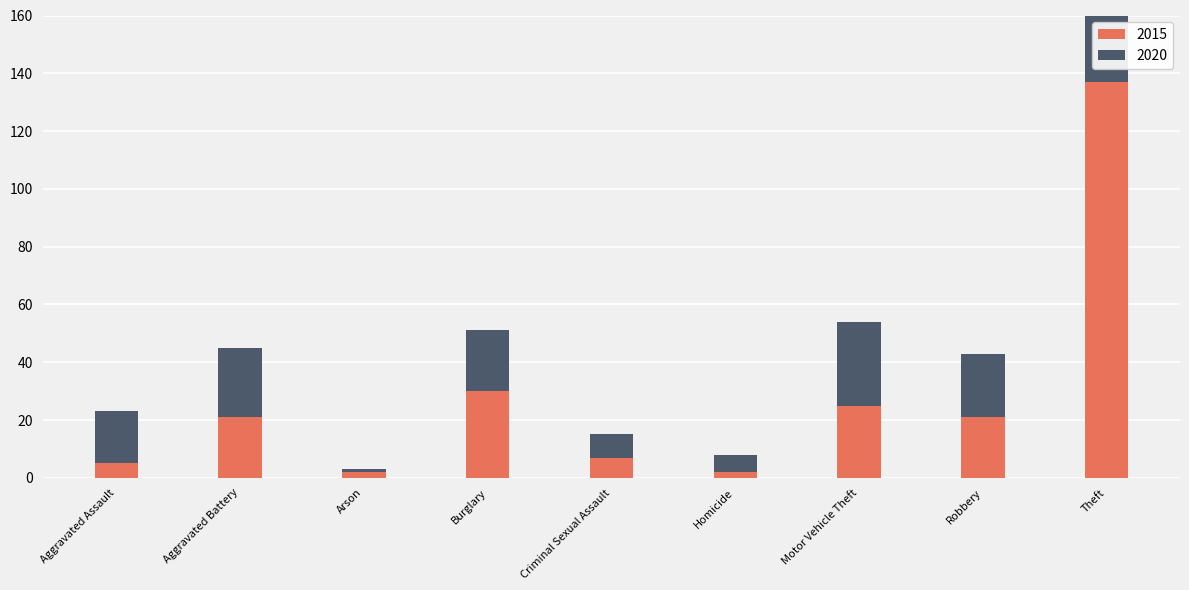

What position from the left is Homicide?

6